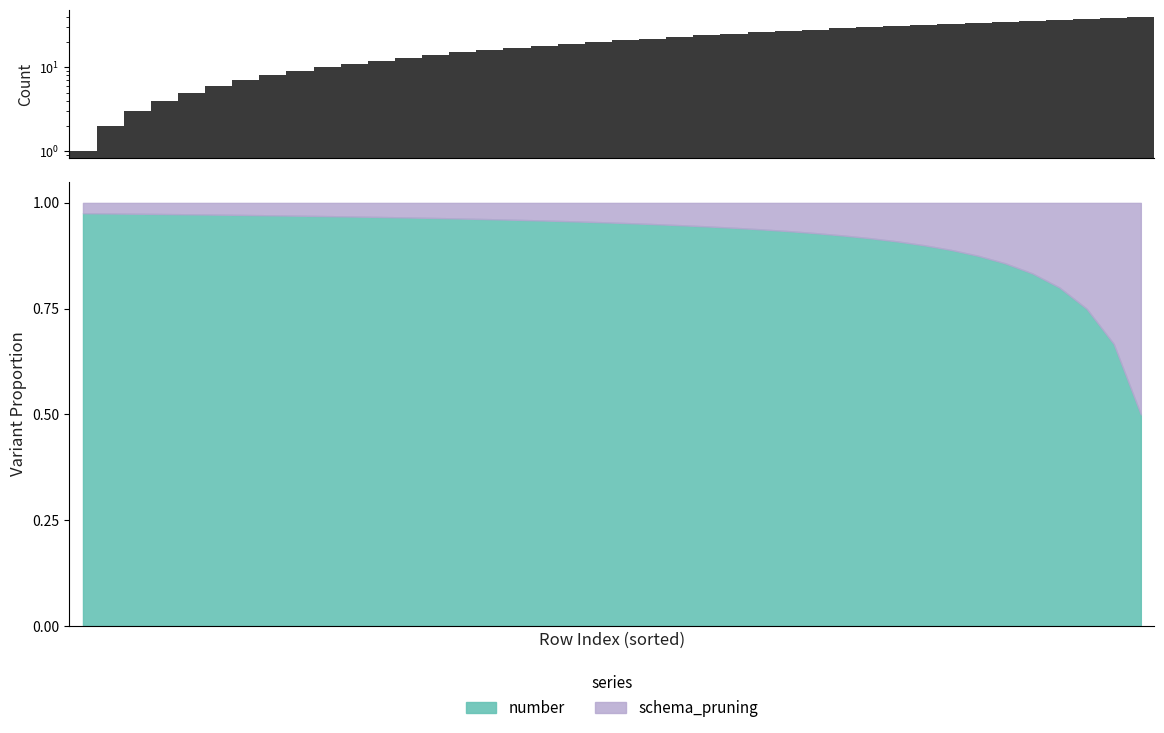

Count the number of categories in the chart.

40